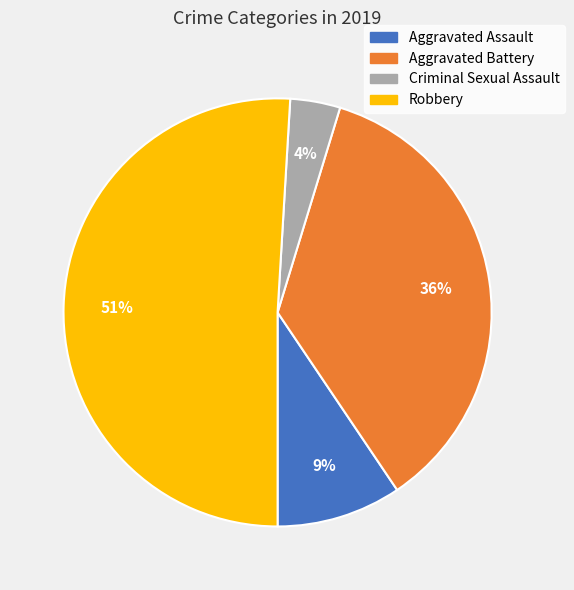

Is the sum of Aggravated Battery and Aggravated Assault greater than half?

No